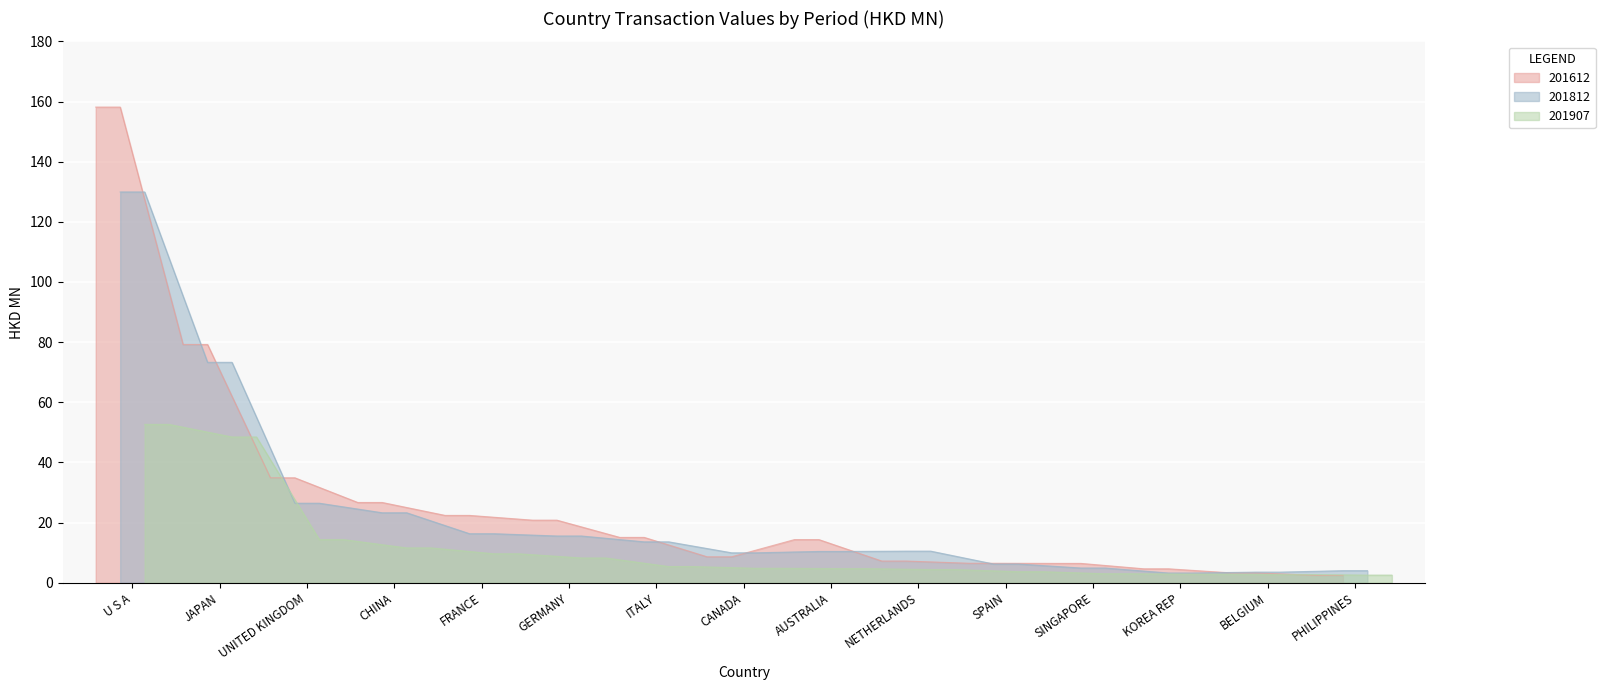

What is the approximate value of 201907 at JAPAN?

48.5